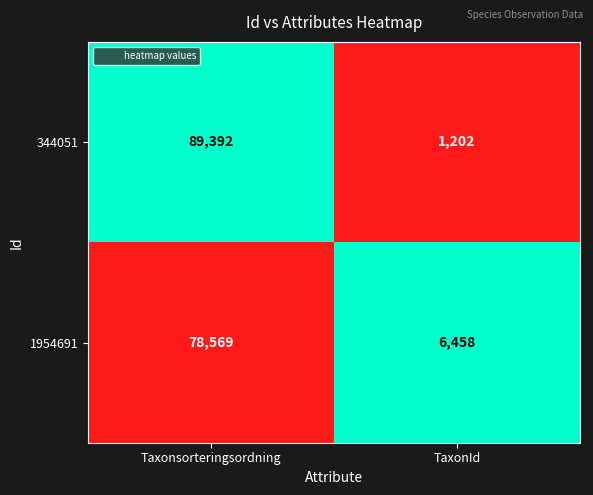

Which category has the highest value across all series?

Taxonsorteringsordning